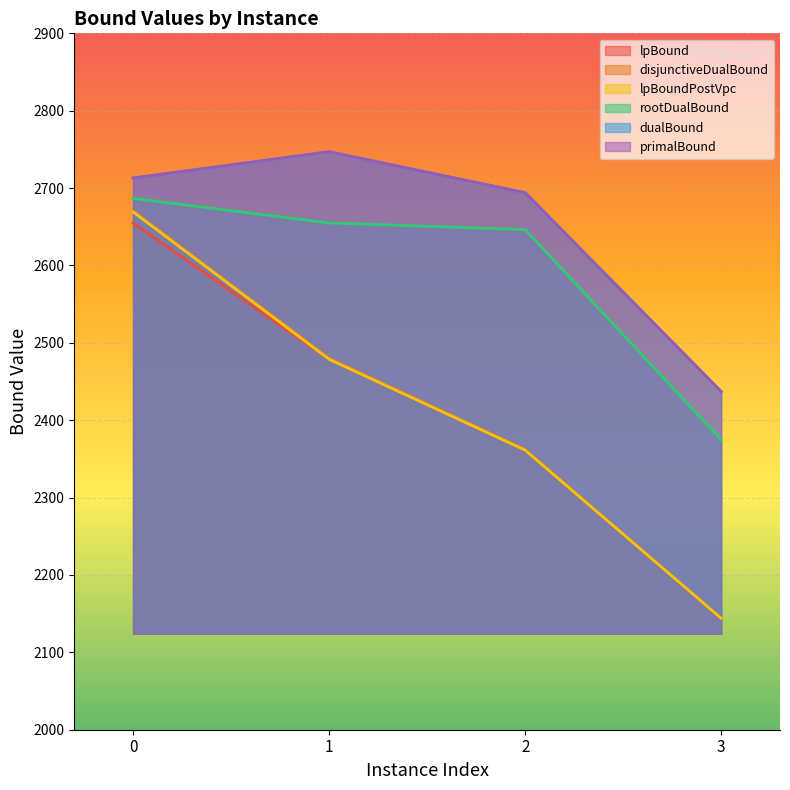

True or false: primalBound and rootDualBound cross at least once.

False